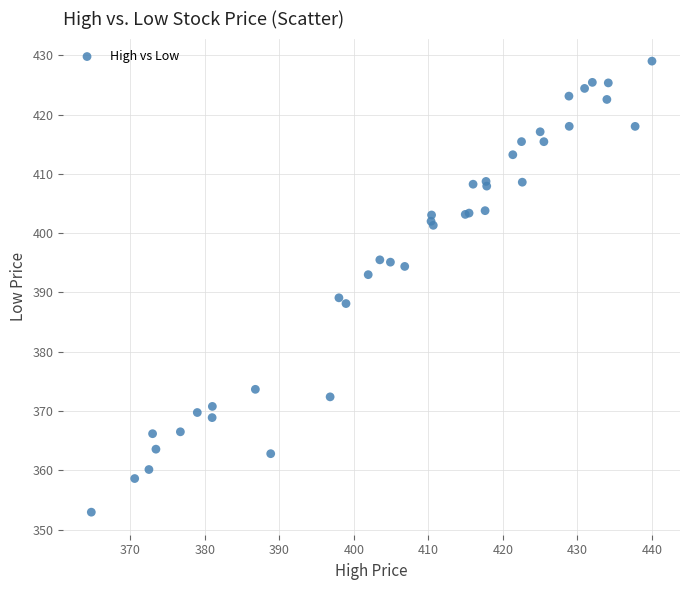

What Y value in the scatter plot is closest to 390?

389.1